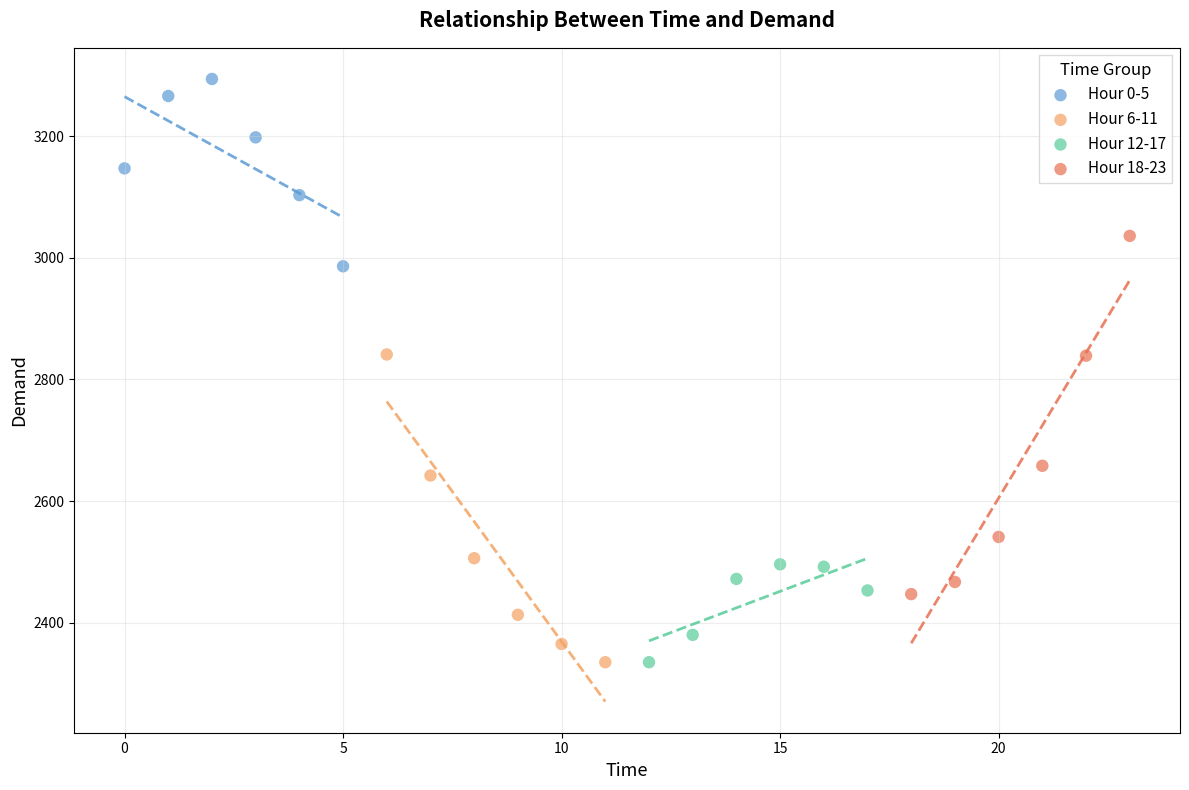

Which series reaches the maximum Y coordinate?

Hour 0-5